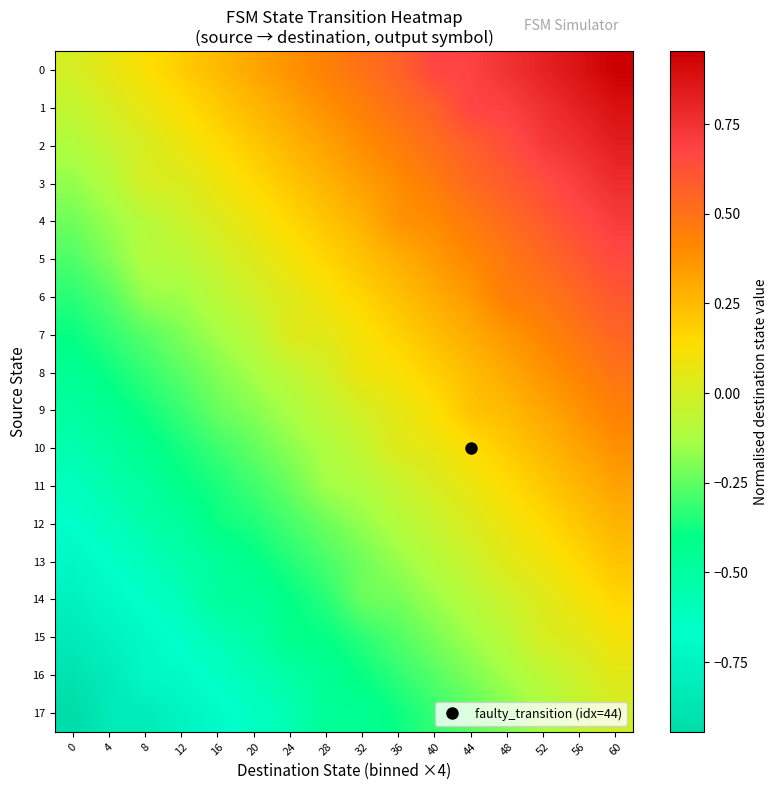

Reading right to left, transcribe all the data shown in this chart.

0: 60=1.0	56=0.9	52=0.8	48=0.8	44=0.7	40=0.7	36=0.6	32=0.5	28=0.4	24=0.4	20=0.3	16=0.2	12=0.2	8=0.1	4=0.1	0=0.0
1: 60=0.9	56=0.8	52=0.8	48=0.7	44=0.7	40=0.6	36=0.5	32=0.4	28=0.4	24=0.3	20=0.3	16=0.2	12=0.1	8=0.1	4=0.0	0=-0.1
2: 60=0.8	56=0.8	52=0.7	48=0.6	44=0.6	40=0.5	36=0.5	32=0.4	28=0.3	24=0.3	20=0.2	16=0.1	12=0.1	8=0.0	4=-0.0	0=-0.1
3: 60=0.8	56=0.7	52=0.6	48=0.6	44=0.5	40=0.5	36=0.4	32=0.3	28=0.3	24=0.2	20=0.1	16=0.1	12=0.0	8=0.0	4=-0.1	0=-0.2
4: 60=0.7	56=0.7	52=0.6	48=0.5	44=0.5	40=0.4	36=0.4	32=0.3	28=0.2	24=0.2	20=0.1	16=0.0	12=-0.0	8=-0.1	4=-0.2	0=-0.2
5: 60=0.7	56=0.6	52=0.5	48=0.5	44=0.4	40=0.3	36=0.3	32=0.2	28=0.2	24=0.1	20=0.0	16=-0.0	12=-0.1	8=-0.1	4=-0.2	0=-0.3
6: 60=0.6	56=0.5	52=0.5	48=0.4	44=0.4	40=0.3	36=0.2	32=0.2	28=0.1	24=0.0	20=-0.0	16=-0.1	12=-0.1	8=-0.2	4=-0.3	0=-0.3
7: 60=0.5	56=0.5	52=0.4	48=0.4	44=0.3	40=0.2	36=0.2	32=0.1	28=0.0	24=0.0	20=-0.1	16=-0.1	12=-0.2	8=-0.3	4=-0.3	0=-0.4
8: 60=0.5	56=0.4	52=0.4	48=0.3	44=0.2	40=0.2	36=0.1	32=0.1	28=-0.0	24=-0.1	20=-0.1	16=-0.2	12=-0.3	8=-0.3	4=-0.4	0=-0.4
9: 60=0.4	56=0.4	52=0.3	48=0.2	44=0.2	40=0.1	36=0.1	32=0.0	28=-0.1	24=-0.1	20=-0.2	16=-0.2	12=-0.3	8=-0.4	4=-0.4	0=-0.5
10: 60=0.4	56=0.3	52=0.3	48=0.2	44=0.1	40=0.1	36=0.0	32=-0.1	28=-0.1	24=-0.2	20=-0.2	16=-0.3	12=-0.4	8=-0.4	4=-0.5	0=-0.6
11: 60=0.3	56=0.3	52=0.2	48=0.1	44=0.1	40=0.0	36=-0.0	32=-0.1	28=-0.1	24=-0.2	20=-0.3	16=-0.4	12=-0.4	8=-0.5	4=-0.5	0=-0.6
12: 60=0.3	56=0.2	52=0.1	48=0.1	44=0.0	40=-0.0	36=-0.1	32=-0.2	28=-0.2	24=-0.3	20=-0.4	16=-0.4	12=-0.5	8=-0.5	4=-0.6	0=-0.7
13: 60=0.2	56=0.2	52=0.1	48=0.0	44=-0.0	40=-0.1	36=-0.2	32=-0.2	28=-0.3	24=-0.3	20=-0.4	16=-0.5	12=-0.5	8=-0.6	4=-0.7	0=-0.7
14: 60=0.2	56=0.1	52=0.0	48=-0.0	44=-0.1	40=-0.2	36=-0.2	32=-0.2	28=-0.3	24=-0.4	20=-0.5	16=-0.5	12=-0.6	8=-0.7	4=-0.7	0=-0.8
15: 60=0.1	56=0.0	52=0.0	48=-0.1	44=-0.1	40=-0.2	36=-0.3	32=-0.3	28=-0.4	24=-0.4	20=-0.5	16=-0.6	12=-0.6	8=-0.7	4=-0.8	0=-0.8
16: 60=0.0	56=-0.0	52=-0.1	48=-0.1	44=-0.2	40=-0.3	36=-0.3	32=-0.4	28=-0.5	24=-0.5	20=-0.6	16=-0.6	12=-0.7	8=-0.7	4=-0.8	0=-0.9
17: 60=-0.0	56=-0.1	52=-0.1	48=-0.2	44=-0.3	40=-0.3	36=-0.4	32=-0.4	28=-0.5	24=-0.6	20=-0.6	16=-0.7	12=-0.8	8=-0.8	4=-0.8	0=-0.9